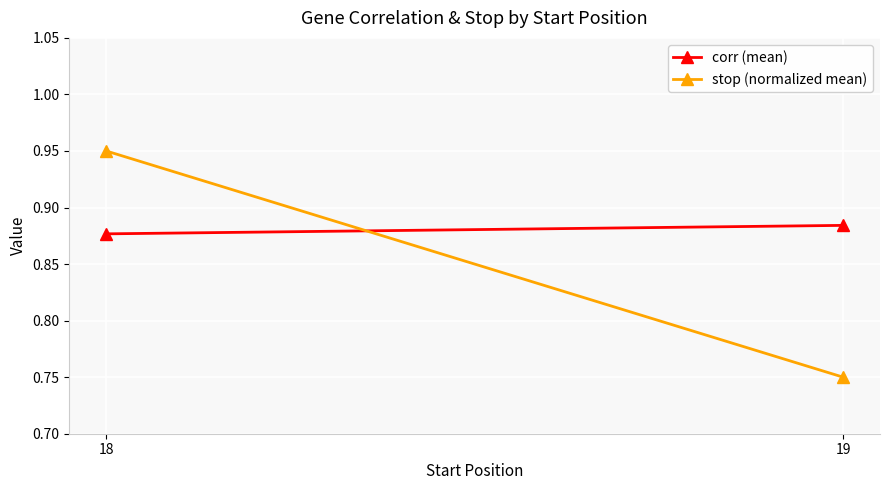

What is the spread (max minus min) of values at 18?

0.1